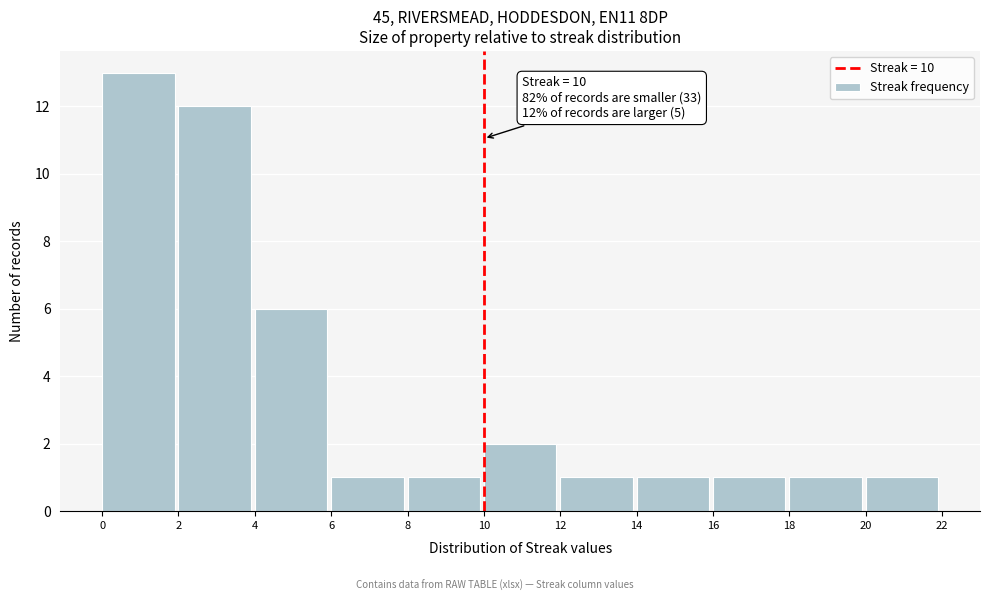

Which range on the x-axis has the tallest bar?

0 to 2